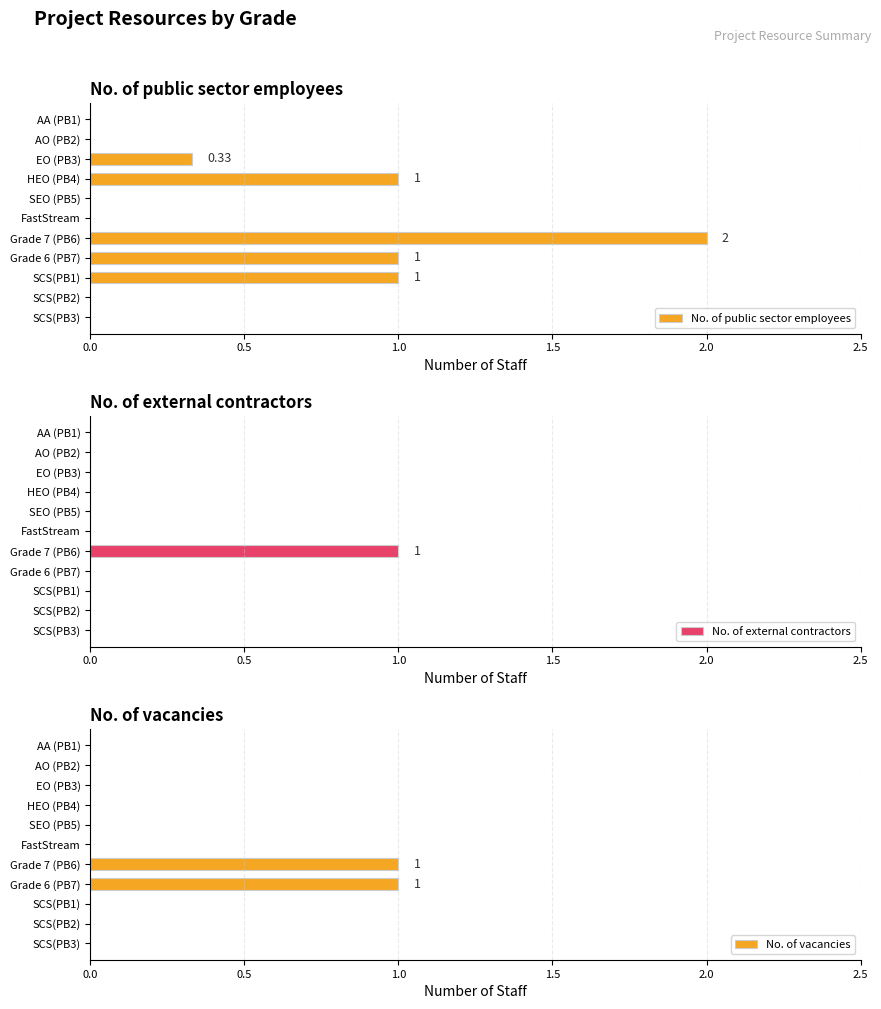

The No. of external contractors series shows 0 at HEO (PB4). True or false?

True